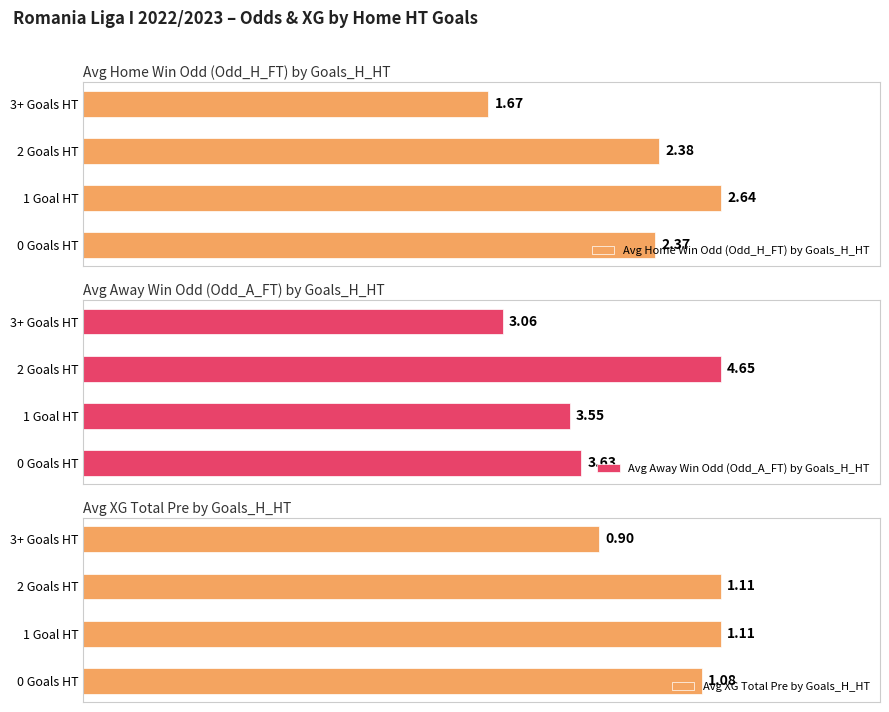

How many series are shown in this chart?

3